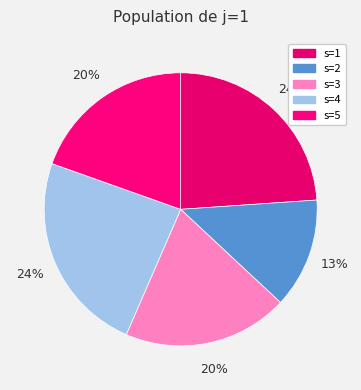

Is there any slice that represents more than half of the pie?

No